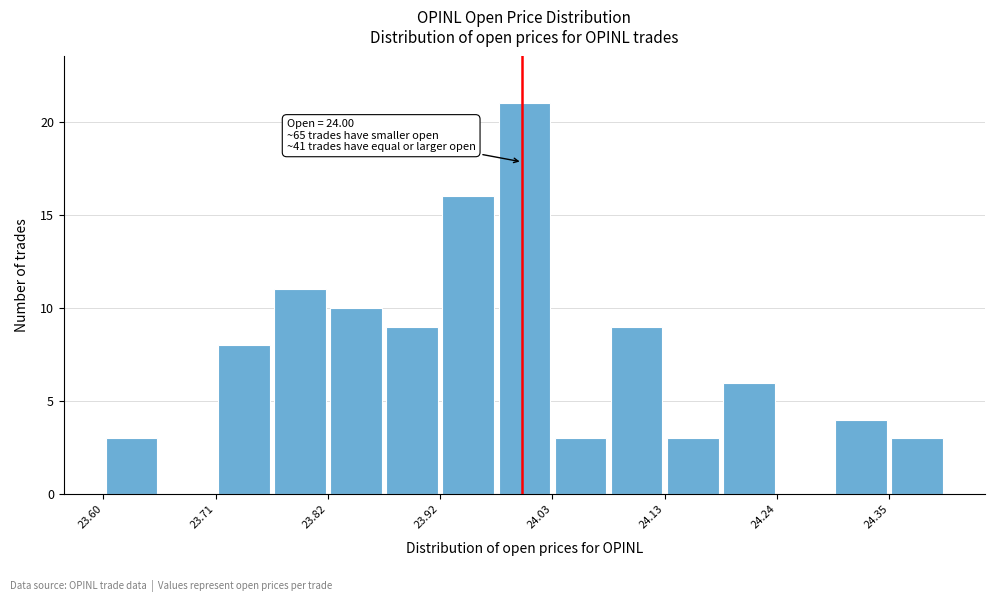

Read against the x-axis, roughly where is the centre of the tallest bar?

24.00